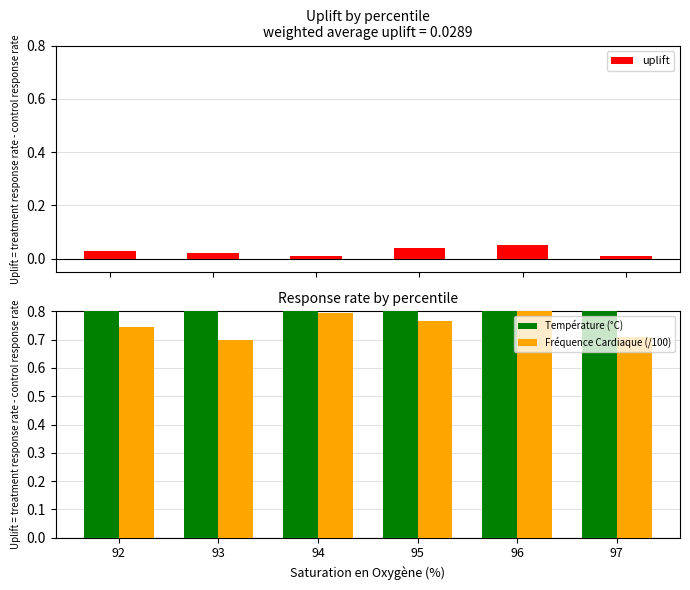

What are all the series names shown in the legend?

uplift, Température (°C), Fréquence Cardiaque (/100)